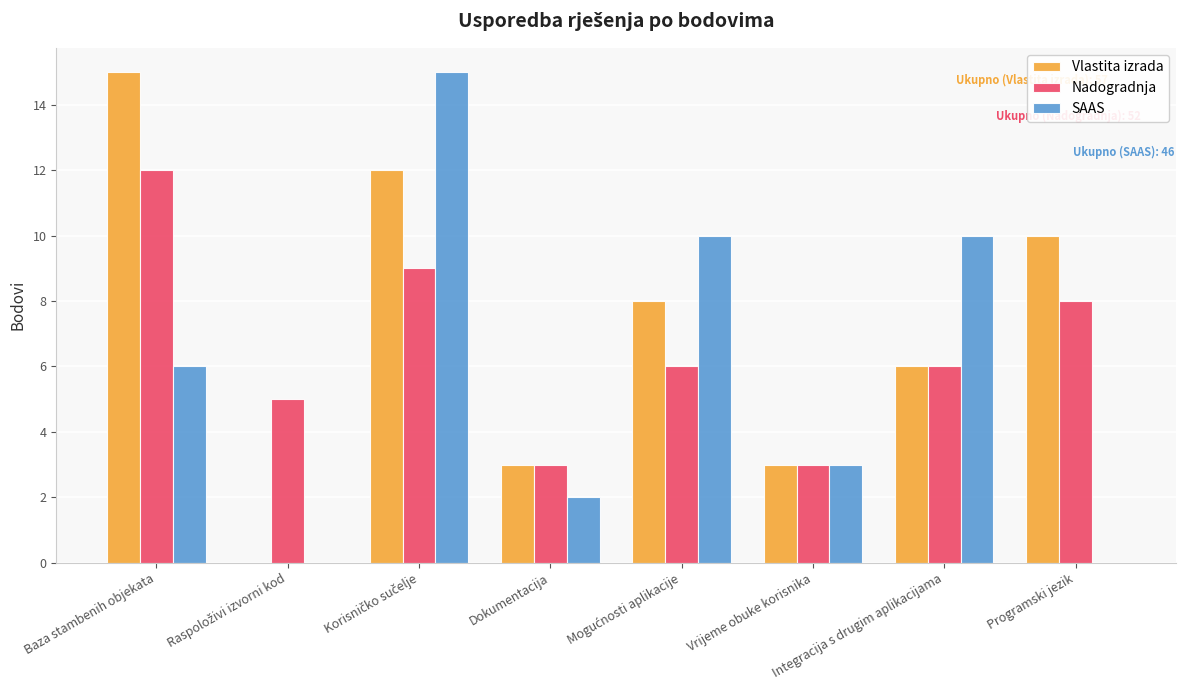

True or false: SAAS has a value of 5 at Vrijeme obuke korisnika.

False